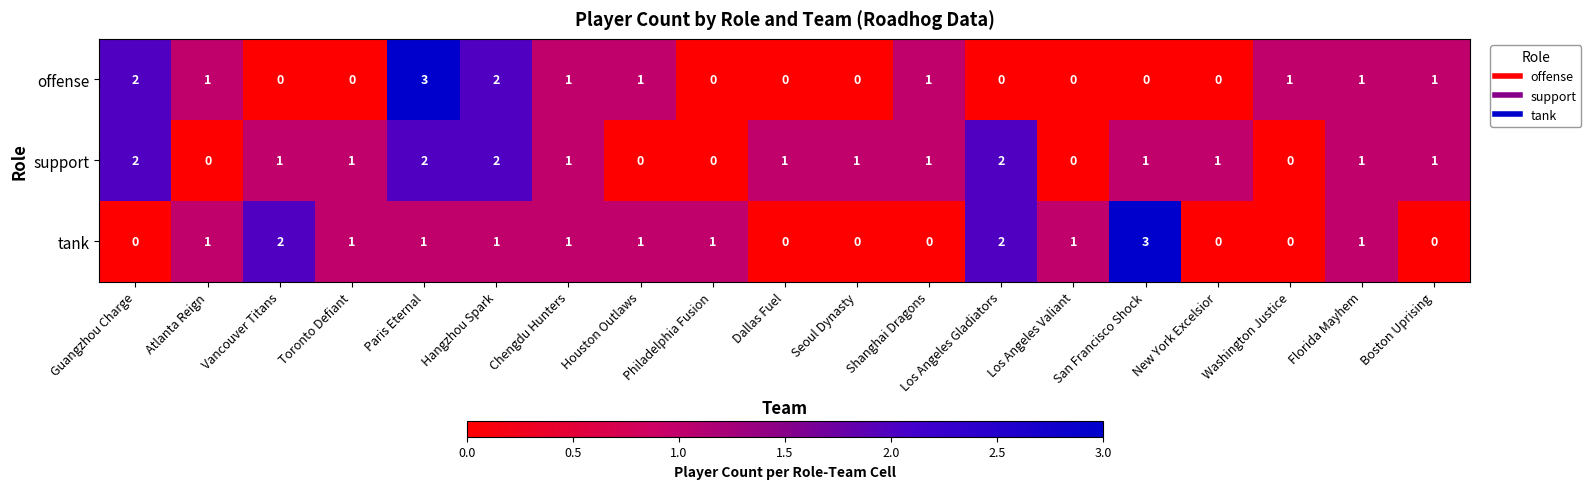

How many series are shown in this chart?

3